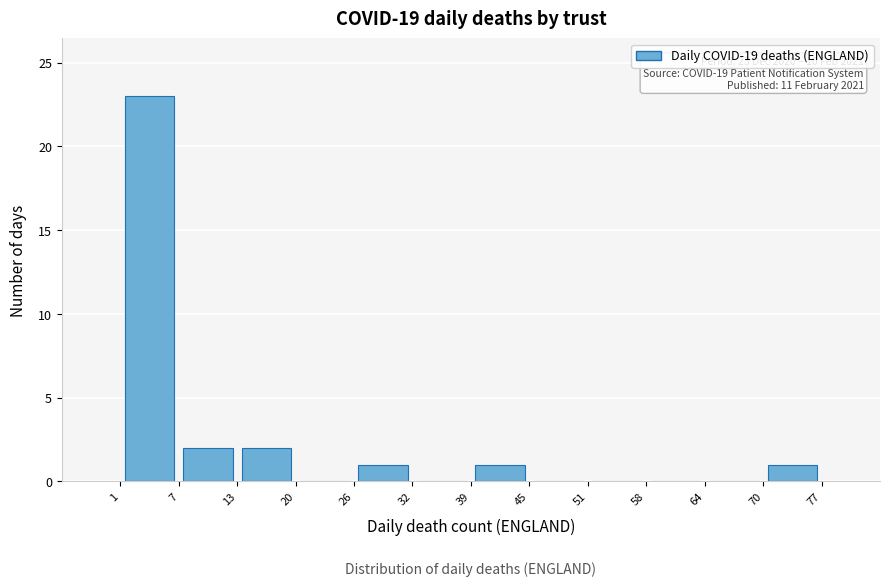

Over which range of the x-axis is the bar tallest?

1 to 7